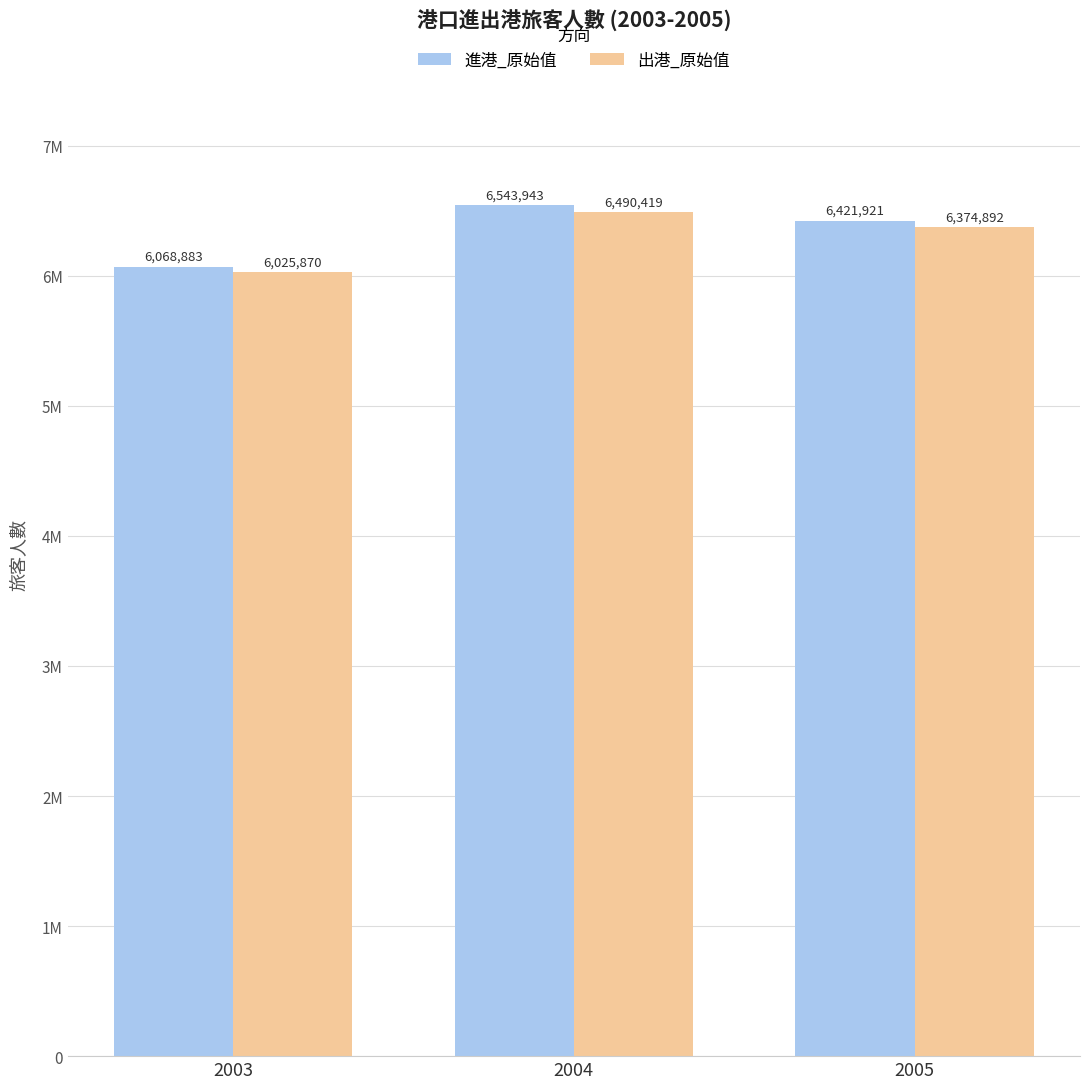

At 2004, list the series in order from largest to smallest.

進港_原始值, 出港_原始值